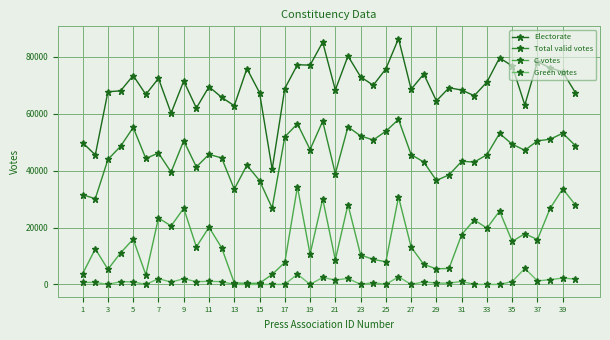

Which series has the largest range (max minus min)?

Electorate